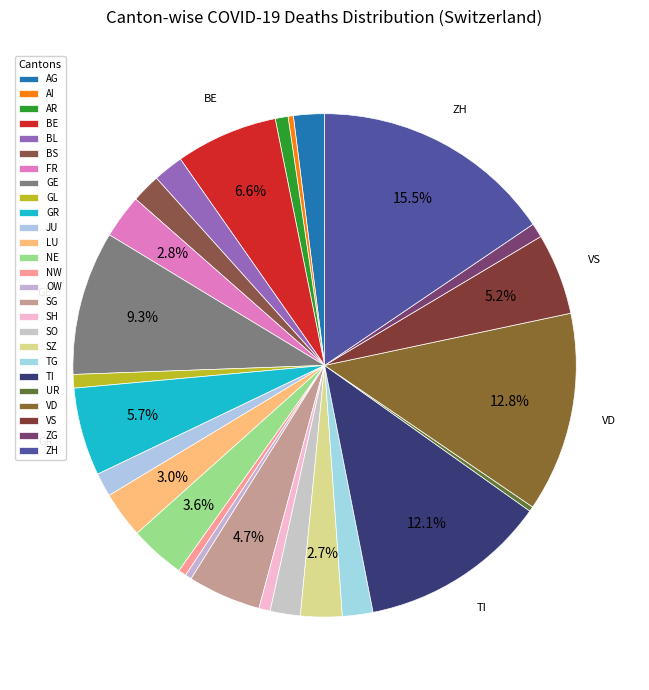

Rank the categories by value from lowest to highest.

UR, AI, OW, NW, SH, AR, GL, ZG, JU, BS, BL, SO, TG, AG, SZ, FR, LU, NE, SG, VS, GR, BE, GE, TI, VD, ZH